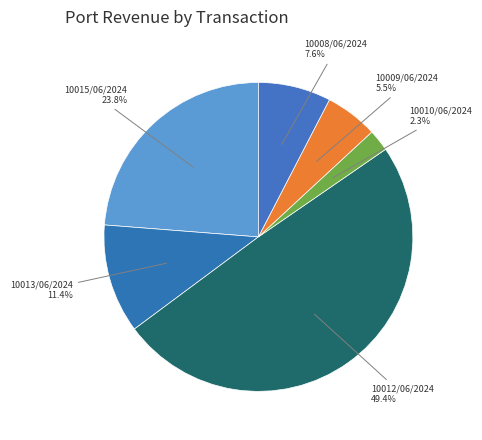

Combined, do 10008/06/2024 and 10012/06/2024 account for over 50%?

Yes